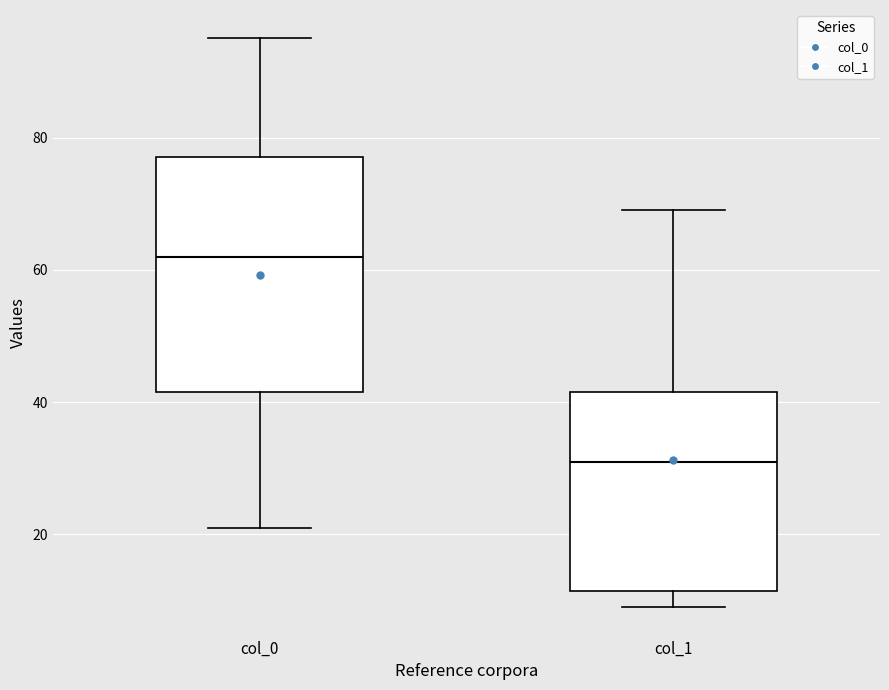

Which box's median line is the highest?

col_0